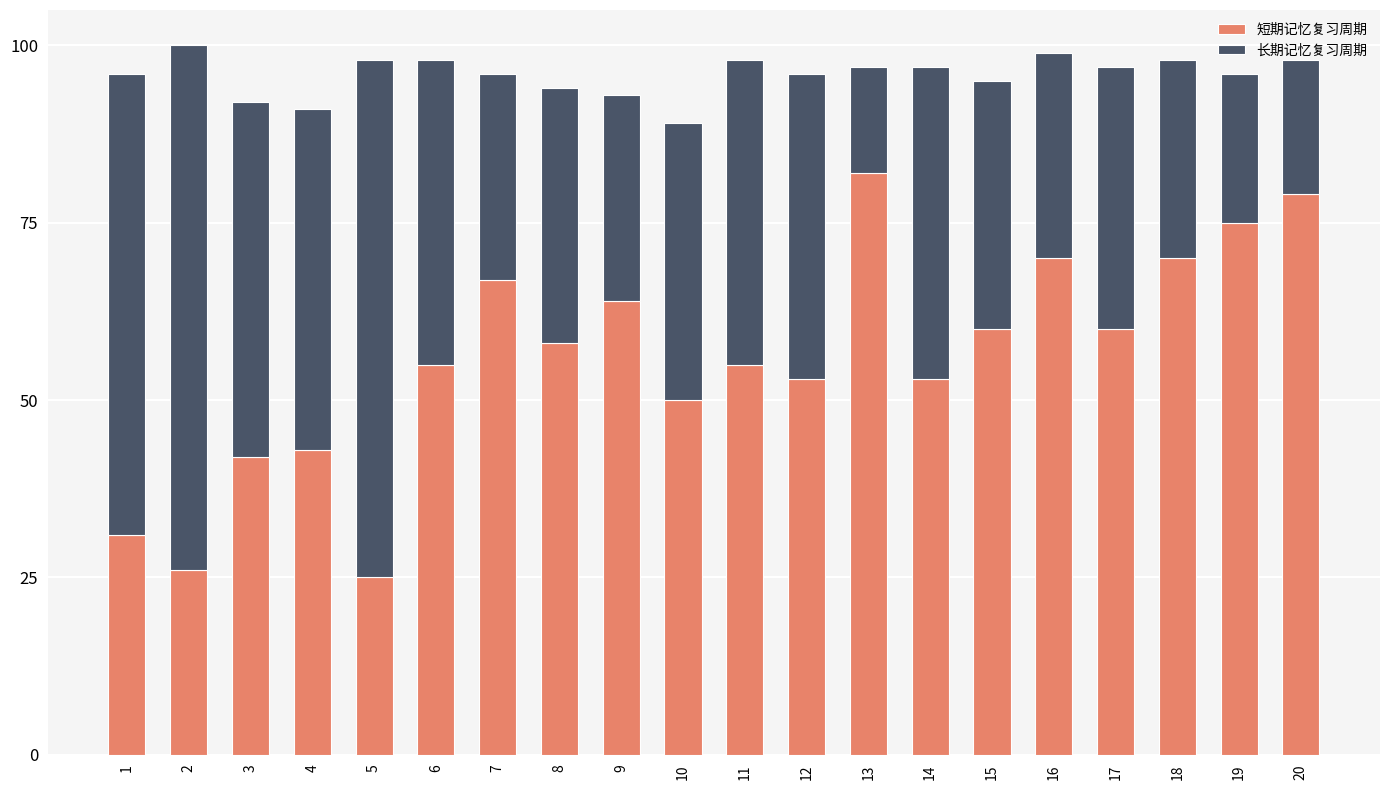

How many bars are there in total?

20